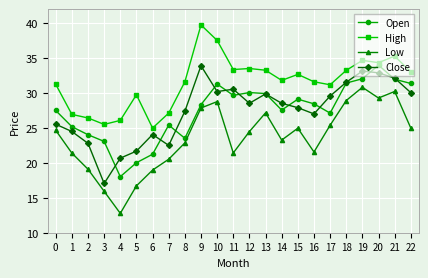

True or false: Close and High intersect in this chart.

False